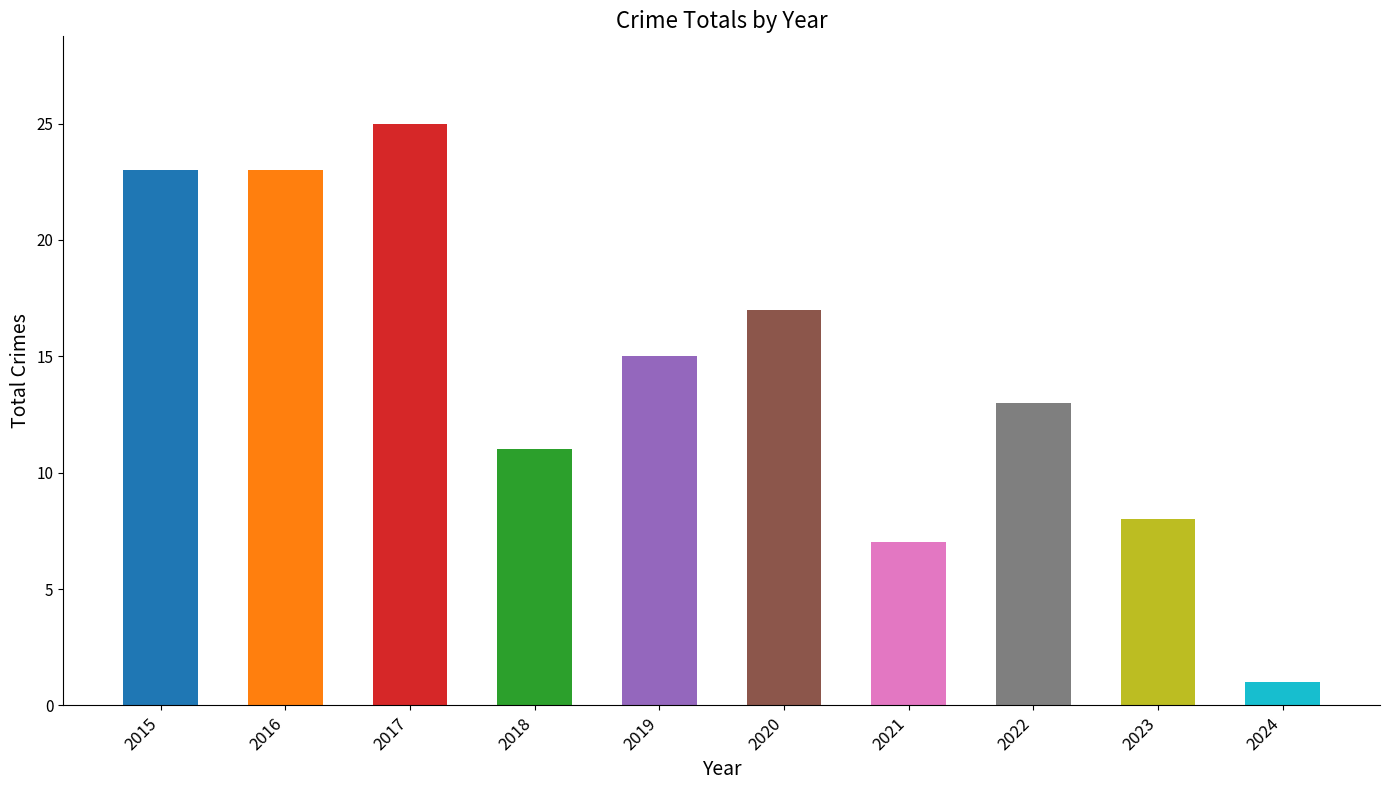

What is the difference between the second highest and minimum values?

22